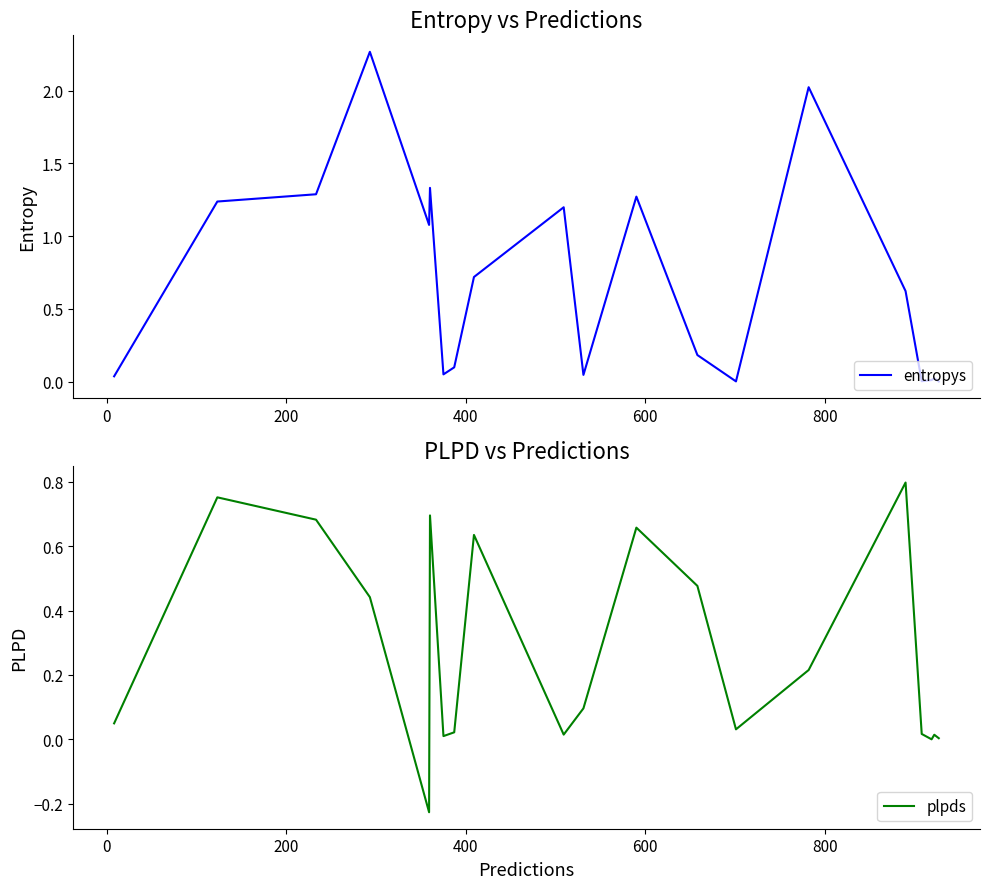

True or false: plpds has a value of 0.0 at 13.

False